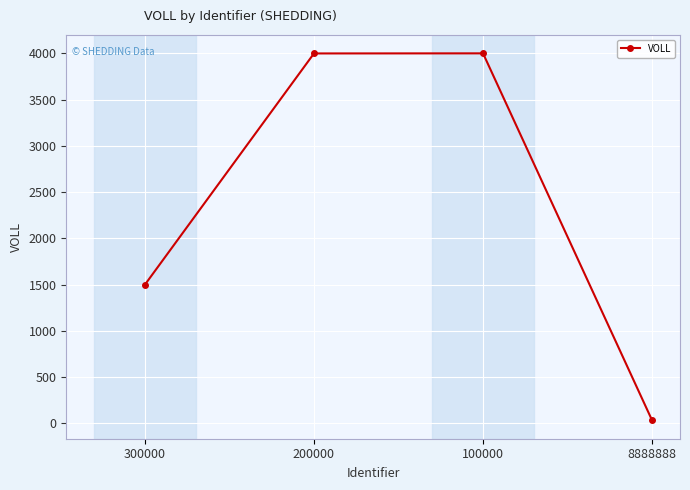

How many lines are shown in the chart?

1